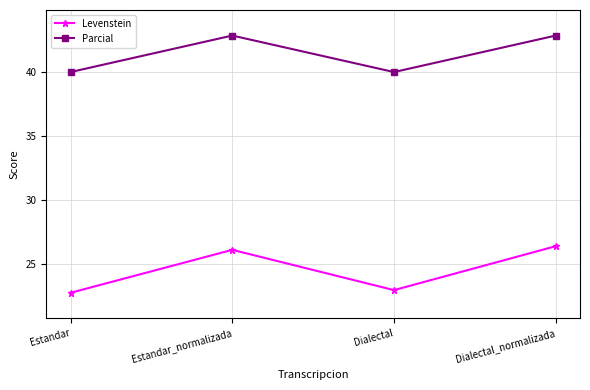

Is the value of Levenstein at Dialectal greater than the value of Parcial at Dialectal?

No